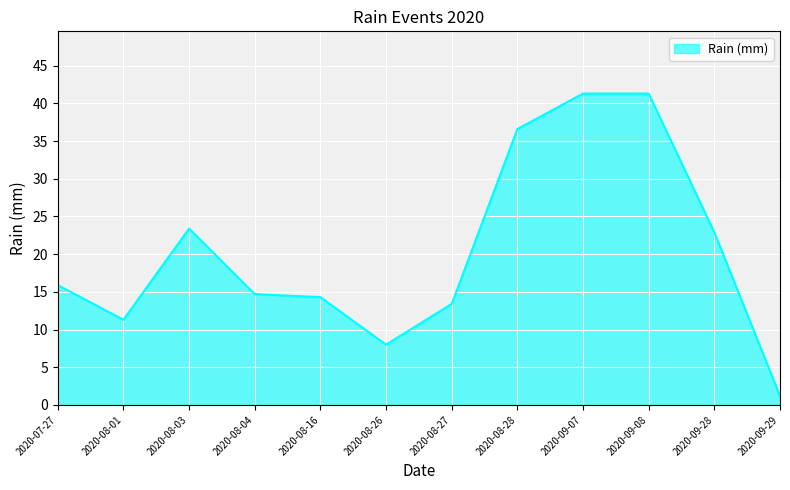

What is the minimum value shown in the chart?

1.2